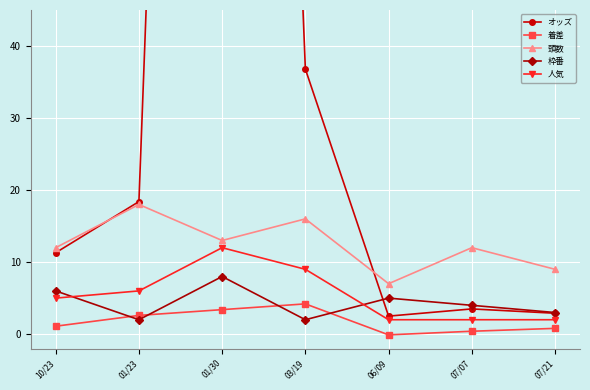

Rank the categories by 人気 value from lowest to highest.

06/09, 07/07, 07/21, 10/23, 01/23, 03/19, 01/30